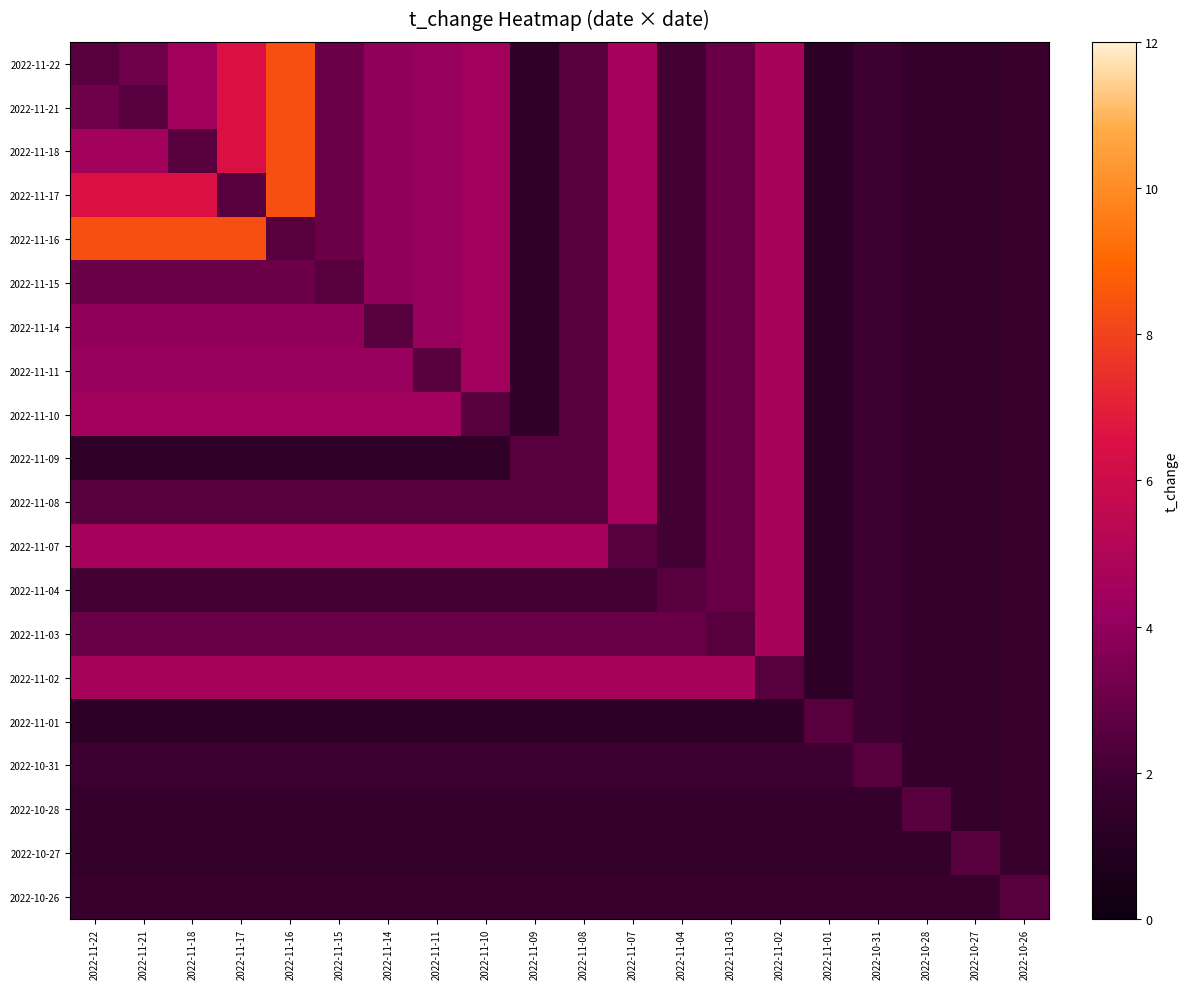

Reading right to left, list all the values displayed in this chart.

2022-11-22: 2022-10-26=1.8	2022-10-27=1.5	2022-10-28=1.6	2022-10-31=1.9	2022-11-01=1.4	2022-11-02=4.7	2022-11-03=3.0	2022-11-04=2.0	2022-11-07=4.6	2022-11-08=2.5	2022-11-09=1.4	2022-11-10=4.4	2022-11-11=4.2	2022-11-14=4.0	2022-11-15=3.0	2022-11-16=8.4	2022-11-17=6.5	2022-11-18=4.5	2022-11-21=3.1	2022-11-22=2.6
2022-11-21: 2022-10-26=1.8	2022-10-27=1.5	2022-10-28=1.6	2022-10-31=1.9	2022-11-01=1.4	2022-11-02=4.7	2022-11-03=3.0	2022-11-04=2.0	2022-11-07=4.6	2022-11-08=2.5	2022-11-09=1.4	2022-11-10=4.4	2022-11-11=4.2	2022-11-14=4.0	2022-11-15=3.0	2022-11-16=8.4	2022-11-17=6.5	2022-11-18=4.5	2022-11-21=2.6	2022-11-22=3.1
2022-11-18: 2022-10-26=1.8	2022-10-27=1.5	2022-10-28=1.6	2022-10-31=1.9	2022-11-01=1.4	2022-11-02=4.7	2022-11-03=3.0	2022-11-04=2.0	2022-11-07=4.6	2022-11-08=2.5	2022-11-09=1.4	2022-11-10=4.4	2022-11-11=4.2	2022-11-14=4.0	2022-11-15=3.0	2022-11-16=8.4	2022-11-17=6.5	2022-11-18=2.6	2022-11-21=4.5	2022-11-22=4.5
2022-11-17: 2022-10-26=1.8	2022-10-27=1.5	2022-10-28=1.6	2022-10-31=1.9	2022-11-01=1.4	2022-11-02=4.7	2022-11-03=3.0	2022-11-04=2.0	2022-11-07=4.6	2022-11-08=2.5	2022-11-09=1.4	2022-11-10=4.4	2022-11-11=4.2	2022-11-14=4.0	2022-11-15=3.0	2022-11-16=8.4	2022-11-17=2.6	2022-11-18=6.5	2022-11-21=6.5	2022-11-22=6.5
2022-11-16: 2022-10-26=1.8	2022-10-27=1.5	2022-10-28=1.6	2022-10-31=1.9	2022-11-01=1.4	2022-11-02=4.7	2022-11-03=3.0	2022-11-04=2.0	2022-11-07=4.6	2022-11-08=2.5	2022-11-09=1.4	2022-11-10=4.4	2022-11-11=4.2	2022-11-14=4.0	2022-11-15=3.0	2022-11-16=2.6	2022-11-17=8.4	2022-11-18=8.4	2022-11-21=8.4	2022-11-22=8.4
2022-11-15: 2022-10-26=1.8	2022-10-27=1.5	2022-10-28=1.6	2022-10-31=1.9	2022-11-01=1.4	2022-11-02=4.7	2022-11-03=3.0	2022-11-04=2.0	2022-11-07=4.6	2022-11-08=2.5	2022-11-09=1.4	2022-11-10=4.4	2022-11-11=4.2	2022-11-14=4.0	2022-11-15=2.6	2022-11-16=3.0	2022-11-17=3.0	2022-11-18=3.0	2022-11-21=3.0	2022-11-22=3.0
2022-11-14: 2022-10-26=1.8	2022-10-27=1.5	2022-10-28=1.6	2022-10-31=1.9	2022-11-01=1.4	2022-11-02=4.7	2022-11-03=3.0	2022-11-04=2.0	2022-11-07=4.6	2022-11-08=2.5	2022-11-09=1.4	2022-11-10=4.4	2022-11-11=4.2	2022-11-14=2.6	2022-11-15=4.0	2022-11-16=4.0	2022-11-17=4.0	2022-11-18=4.0	2022-11-21=4.0	2022-11-22=4.0
2022-11-11: 2022-10-26=1.8	2022-10-27=1.5	2022-10-28=1.6	2022-10-31=1.9	2022-11-01=1.4	2022-11-02=4.7	2022-11-03=3.0	2022-11-04=2.0	2022-11-07=4.6	2022-11-08=2.5	2022-11-09=1.4	2022-11-10=4.4	2022-11-11=2.6	2022-11-14=4.2	2022-11-15=4.2	2022-11-16=4.2	2022-11-17=4.2	2022-11-18=4.2	2022-11-21=4.2	2022-11-22=4.2
2022-11-10: 2022-10-26=1.8	2022-10-27=1.5	2022-10-28=1.6	2022-10-31=1.9	2022-11-01=1.4	2022-11-02=4.7	2022-11-03=3.0	2022-11-04=2.0	2022-11-07=4.6	2022-11-08=2.5	2022-11-09=1.4	2022-11-10=2.6	2022-11-11=4.4	2022-11-14=4.4	2022-11-15=4.4	2022-11-16=4.4	2022-11-17=4.4	2022-11-18=4.4	2022-11-21=4.4	2022-11-22=4.4
2022-11-09: 2022-10-26=1.8	2022-10-27=1.5	2022-10-28=1.6	2022-10-31=1.9	2022-11-01=1.4	2022-11-02=4.7	2022-11-03=3.0	2022-11-04=2.0	2022-11-07=4.6	2022-11-08=2.5	2022-11-09=2.6	2022-11-10=1.4	2022-11-11=1.4	2022-11-14=1.4	2022-11-15=1.4	2022-11-16=1.4	2022-11-17=1.4	2022-11-18=1.4	2022-11-21=1.4	2022-11-22=1.4
2022-11-08: 2022-10-26=1.8	2022-10-27=1.5	2022-10-28=1.6	2022-10-31=1.9	2022-11-01=1.4	2022-11-02=4.7	2022-11-03=3.0	2022-11-04=2.0	2022-11-07=4.6	2022-11-08=2.6	2022-11-09=2.5	2022-11-10=2.5	2022-11-11=2.5	2022-11-14=2.5	2022-11-15=2.5	2022-11-16=2.5	2022-11-17=2.5	2022-11-18=2.5	2022-11-21=2.5	2022-11-22=2.5
2022-11-07: 2022-10-26=1.8	2022-10-27=1.5	2022-10-28=1.6	2022-10-31=1.9	2022-11-01=1.4	2022-11-02=4.7	2022-11-03=3.0	2022-11-04=2.0	2022-11-07=2.6	2022-11-08=4.6	2022-11-09=4.6	2022-11-10=4.6	2022-11-11=4.6	2022-11-14=4.6	2022-11-15=4.6	2022-11-16=4.6	2022-11-17=4.6	2022-11-18=4.6	2022-11-21=4.6	2022-11-22=4.6
2022-11-04: 2022-10-26=1.8	2022-10-27=1.5	2022-10-28=1.6	2022-10-31=1.9	2022-11-01=1.4	2022-11-02=4.7	2022-11-03=3.0	2022-11-04=2.6	2022-11-07=2.0	2022-11-08=2.0	2022-11-09=2.0	2022-11-10=2.0	2022-11-11=2.0	2022-11-14=2.0	2022-11-15=2.0	2022-11-16=2.0	2022-11-17=2.0	2022-11-18=2.0	2022-11-21=2.0	2022-11-22=2.0
2022-11-03: 2022-10-26=1.8	2022-10-27=1.5	2022-10-28=1.6	2022-10-31=1.9	2022-11-01=1.4	2022-11-02=4.7	2022-11-03=2.6	2022-11-04=3.0	2022-11-07=3.0	2022-11-08=3.0	2022-11-09=3.0	2022-11-10=3.0	2022-11-11=3.0	2022-11-14=3.0	2022-11-15=3.0	2022-11-16=3.0	2022-11-17=3.0	2022-11-18=3.0	2022-11-21=3.0	2022-11-22=3.0
2022-11-02: 2022-10-26=1.8	2022-10-27=1.5	2022-10-28=1.6	2022-10-31=1.9	2022-11-01=1.4	2022-11-02=2.6	2022-11-03=4.7	2022-11-04=4.7	2022-11-07=4.7	2022-11-08=4.7	2022-11-09=4.7	2022-11-10=4.7	2022-11-11=4.7	2022-11-14=4.7	2022-11-15=4.7	2022-11-16=4.7	2022-11-17=4.7	2022-11-18=4.7	2022-11-21=4.7	2022-11-22=4.7
2022-11-01: 2022-10-26=1.8	2022-10-27=1.5	2022-10-28=1.6	2022-10-31=1.9	2022-11-01=2.6	2022-11-02=1.4	2022-11-03=1.4	2022-11-04=1.4	2022-11-07=1.4	2022-11-08=1.4	2022-11-09=1.4	2022-11-10=1.4	2022-11-11=1.4	2022-11-14=1.4	2022-11-15=1.4	2022-11-16=1.4	2022-11-17=1.4	2022-11-18=1.4	2022-11-21=1.4	2022-11-22=1.4
2022-10-31: 2022-10-26=1.8	2022-10-27=1.5	2022-10-28=1.6	2022-10-31=2.6	2022-11-01=1.9	2022-11-02=1.9	2022-11-03=1.9	2022-11-04=1.9	2022-11-07=1.9	2022-11-08=1.9	2022-11-09=1.9	2022-11-10=1.9	2022-11-11=1.9	2022-11-14=1.9	2022-11-15=1.9	2022-11-16=1.9	2022-11-17=1.9	2022-11-18=1.9	2022-11-21=1.9	2022-11-22=1.9
2022-10-28: 2022-10-26=1.8	2022-10-27=1.5	2022-10-28=2.6	2022-10-31=1.6	2022-11-01=1.6	2022-11-02=1.6	2022-11-03=1.6	2022-11-04=1.6	2022-11-07=1.6	2022-11-08=1.6	2022-11-09=1.6	2022-11-10=1.6	2022-11-11=1.6	2022-11-14=1.6	2022-11-15=1.6	2022-11-16=1.6	2022-11-17=1.6	2022-11-18=1.6	2022-11-21=1.6	2022-11-22=1.6
2022-10-27: 2022-10-26=1.8	2022-10-27=2.6	2022-10-28=1.5	2022-10-31=1.5	2022-11-01=1.5	2022-11-02=1.5	2022-11-03=1.5	2022-11-04=1.5	2022-11-07=1.5	2022-11-08=1.5	2022-11-09=1.5	2022-11-10=1.5	2022-11-11=1.5	2022-11-14=1.5	2022-11-15=1.5	2022-11-16=1.5	2022-11-17=1.5	2022-11-18=1.5	2022-11-21=1.5	2022-11-22=1.5
2022-10-26: 2022-10-26=2.6	2022-10-27=1.8	2022-10-28=1.8	2022-10-31=1.8	2022-11-01=1.8	2022-11-02=1.8	2022-11-03=1.8	2022-11-04=1.8	2022-11-07=1.8	2022-11-08=1.8	2022-11-09=1.8	2022-11-10=1.8	2022-11-11=1.8	2022-11-14=1.8	2022-11-15=1.8	2022-11-16=1.8	2022-11-17=1.8	2022-11-18=1.8	2022-11-21=1.8	2022-11-22=1.8